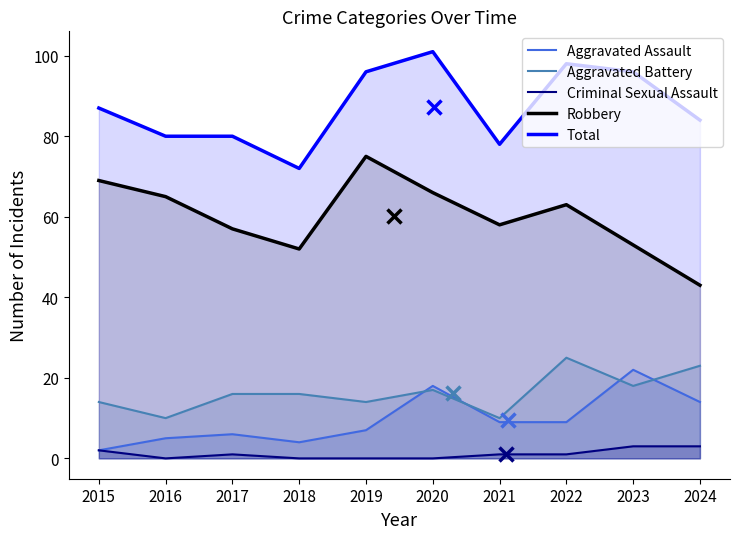

What are all the series names shown in the legend?

Aggravated Assault, Aggravated Battery, Criminal Sexual Assault, Robbery, Total